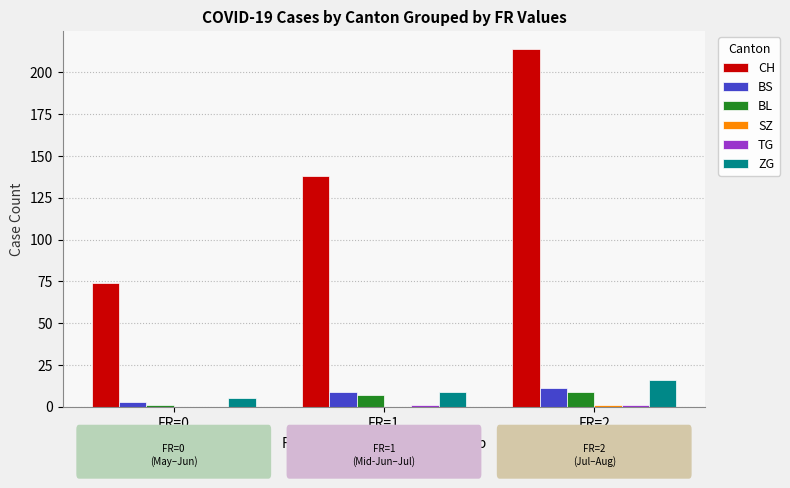

What is the maximum value shown in the chart?

214